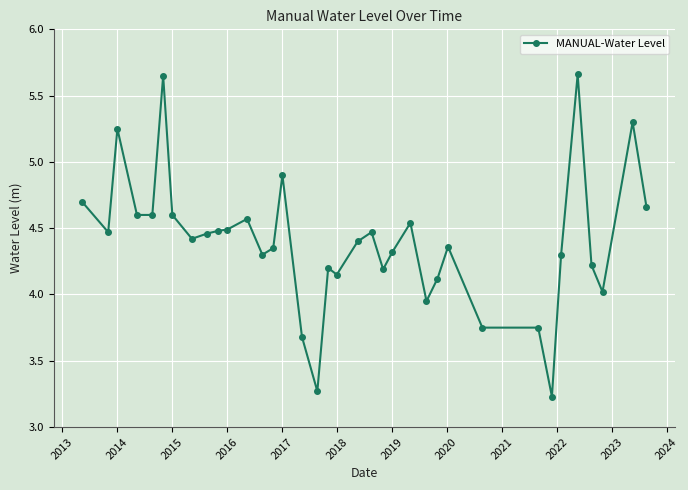

What is the difference between the maximum and second lowest values?

2.4